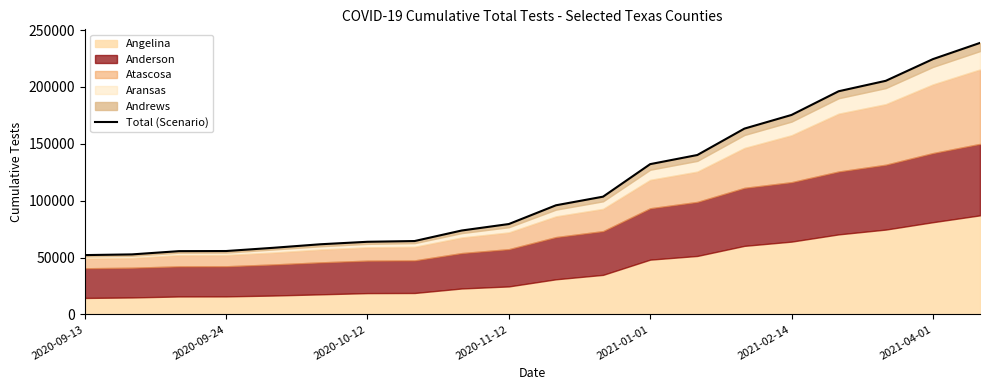

Which label corresponds to the smallest value in the chart?

2020-09-13